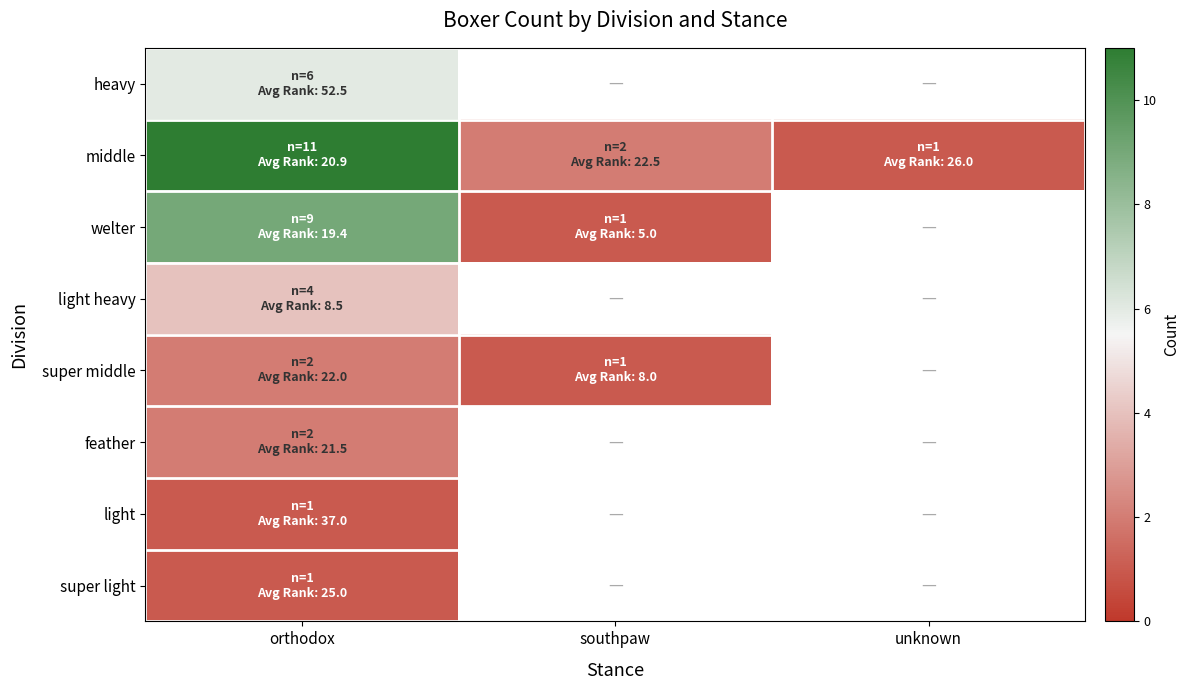

How many positive values does the super middle series have?

2